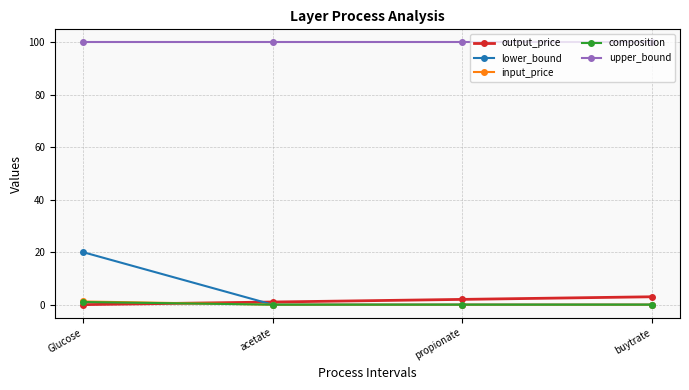

The value of upper_bound at propionate is 144.8. True or false?

False